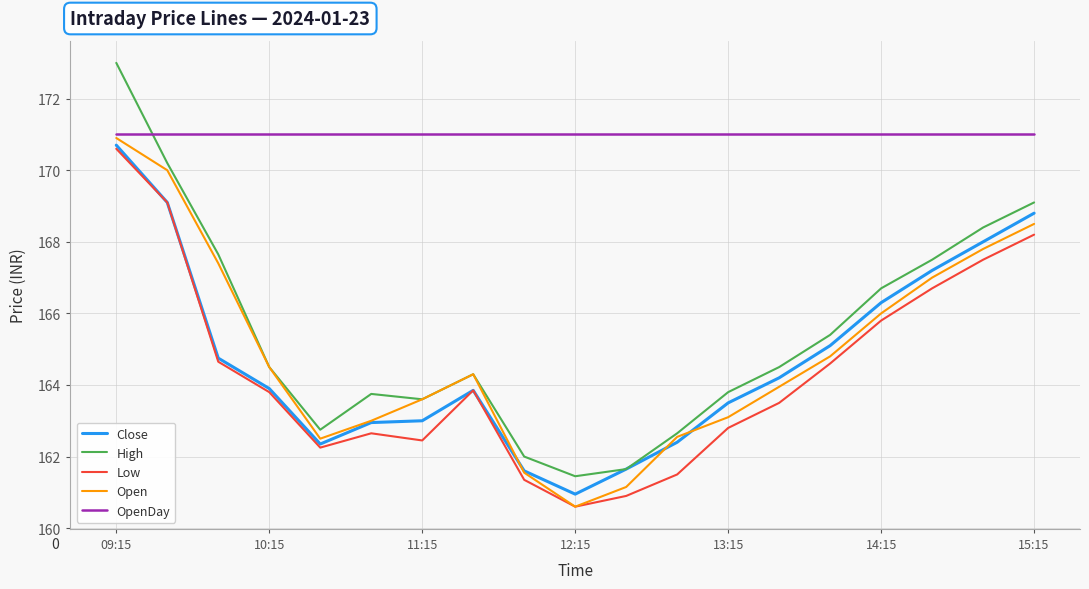

What is the lowest value of the Open series?

160.6